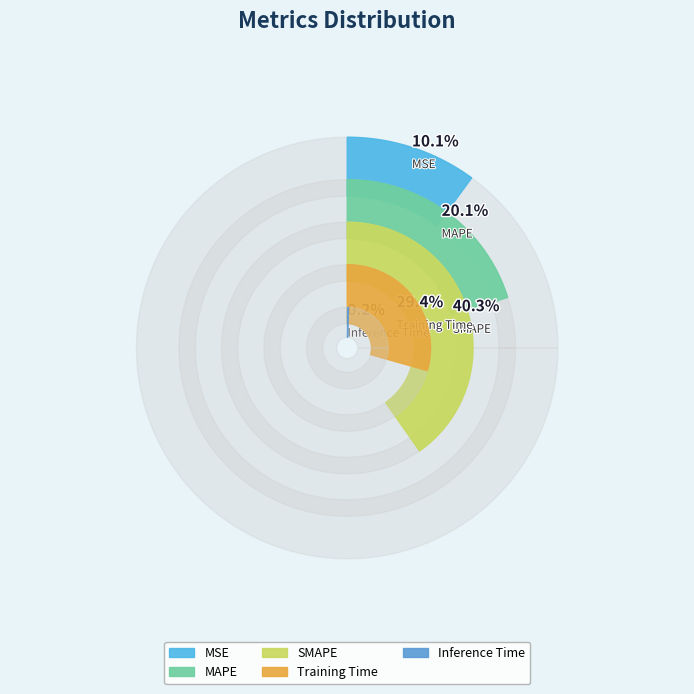

How many slices are in this pie chart?

5